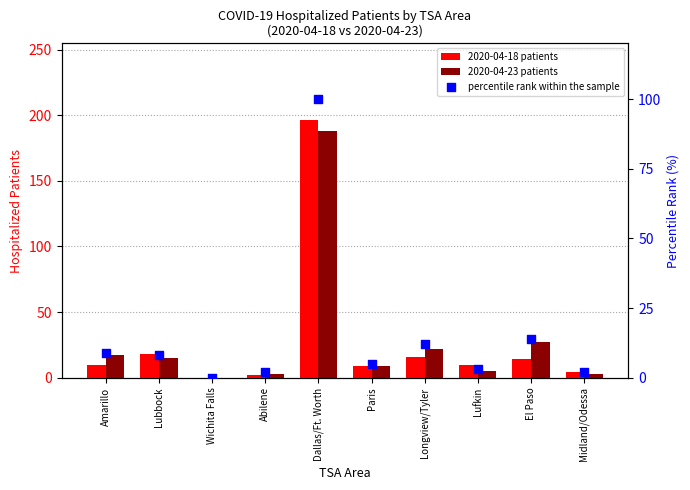

Which series has the largest total across all categories?

2020-04-23 patients